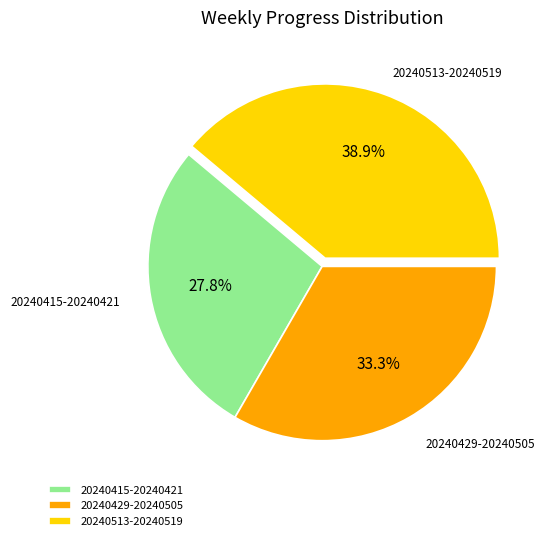

To the nearest percent, what percentage of the pie is 20240415-20240421?

28%